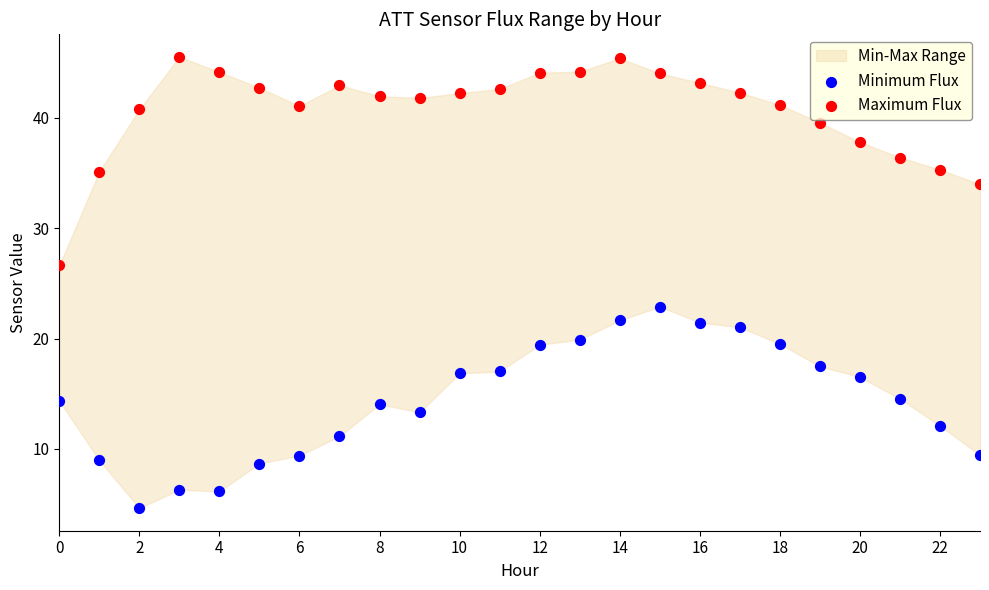

Which series contains the lowest Y value?

Minimum Flux